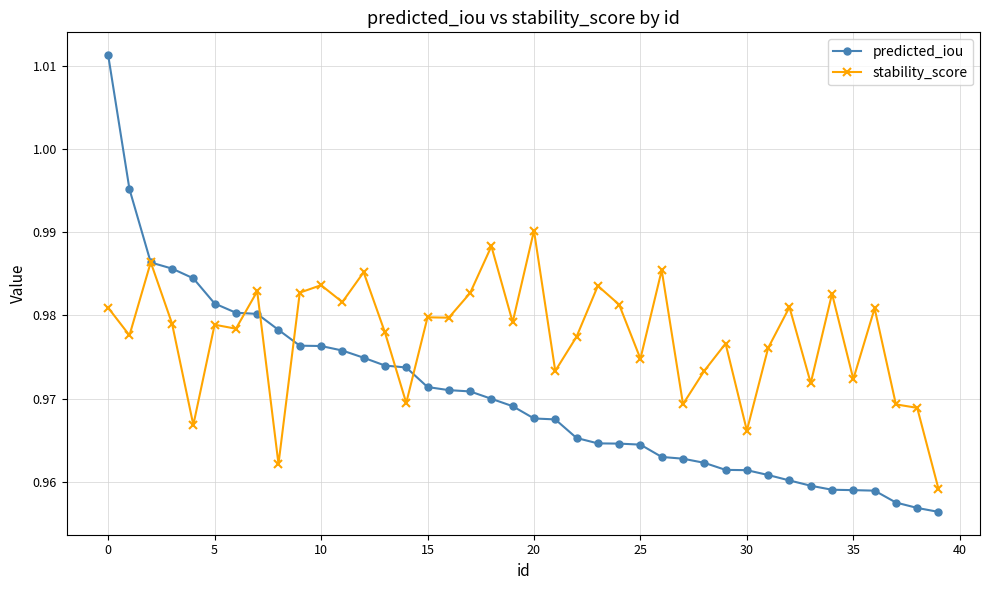

Rank the series by their maximum value, from lowest to highest.

stability_score, predicted_iou